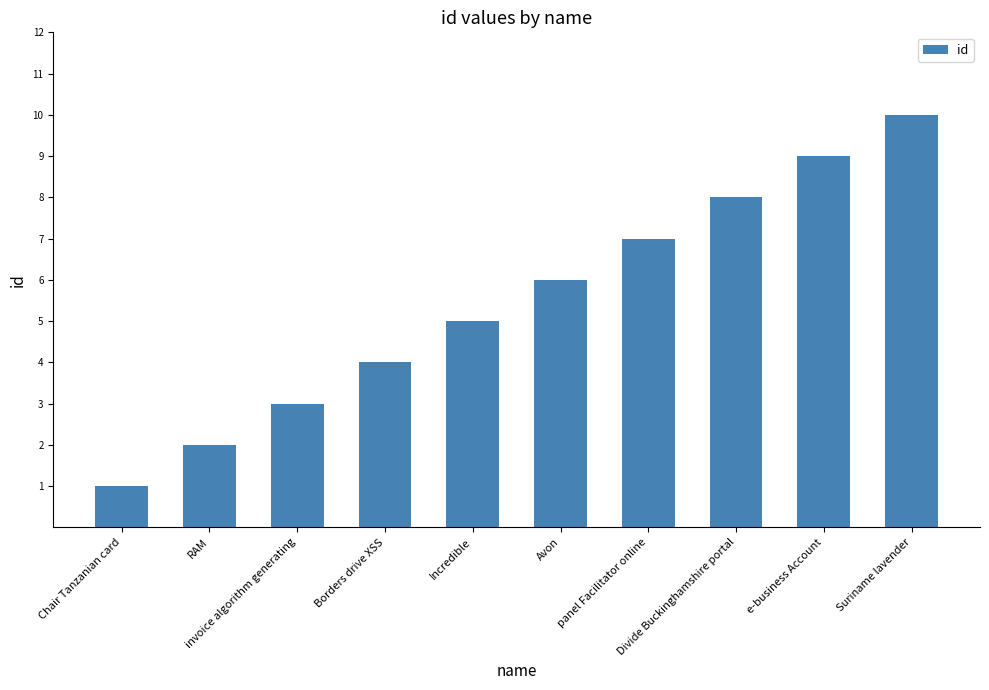

Are the bars grouped side by side (vs. stacked)?

No